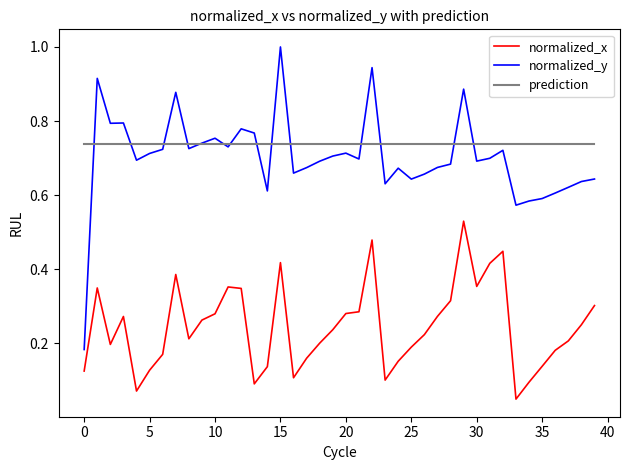

What is the maximum value shown in the chart?

1.0